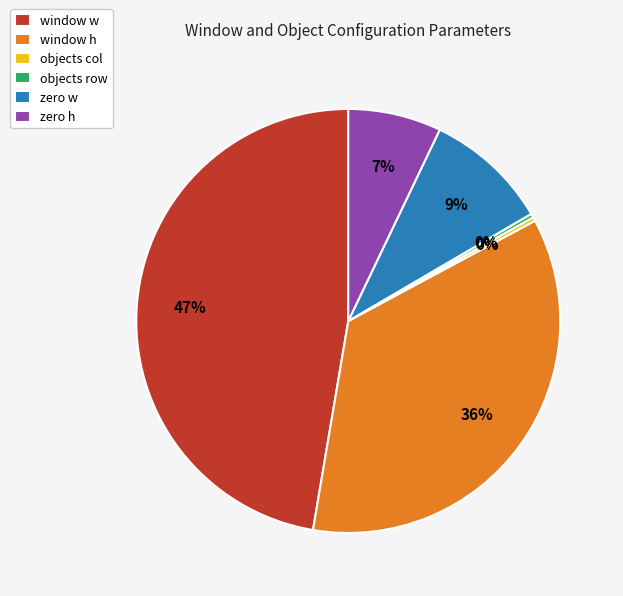

What is the largest slice in the pie chart?

window w